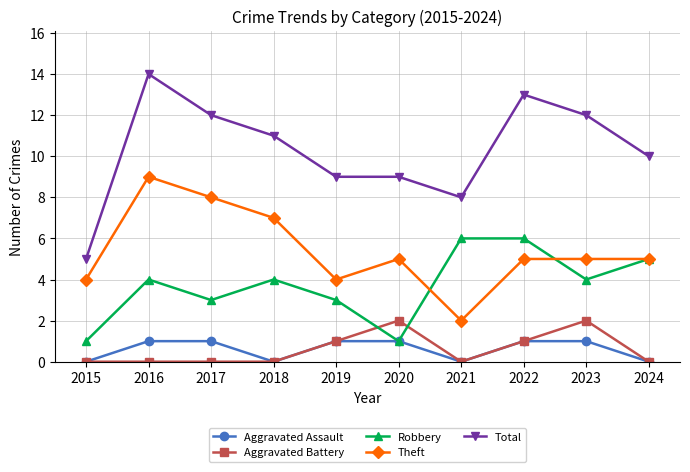

Rank the series by their maximum value, from highest to lowest.

Total, Theft, Robbery, Aggravated Battery, Aggravated Assault